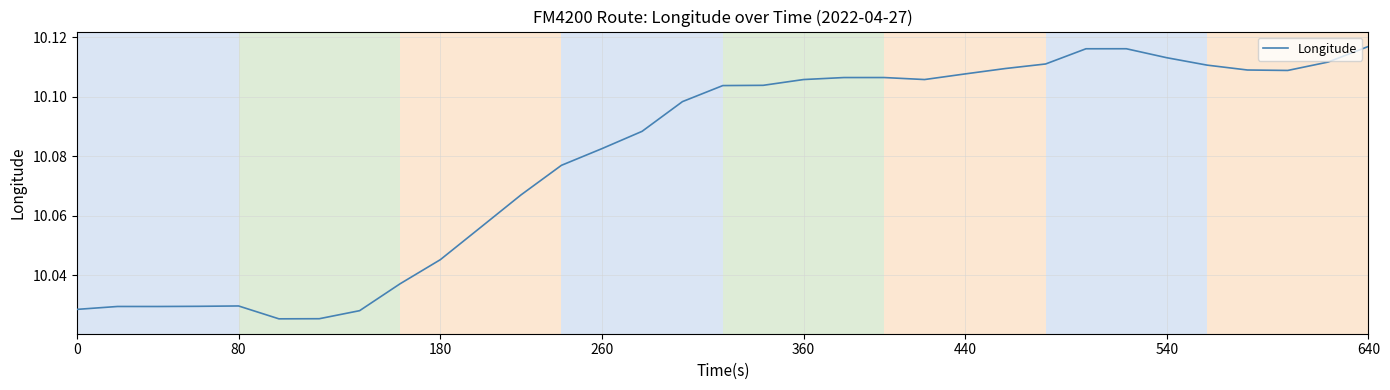

Does the chart have visible grid lines?

Yes